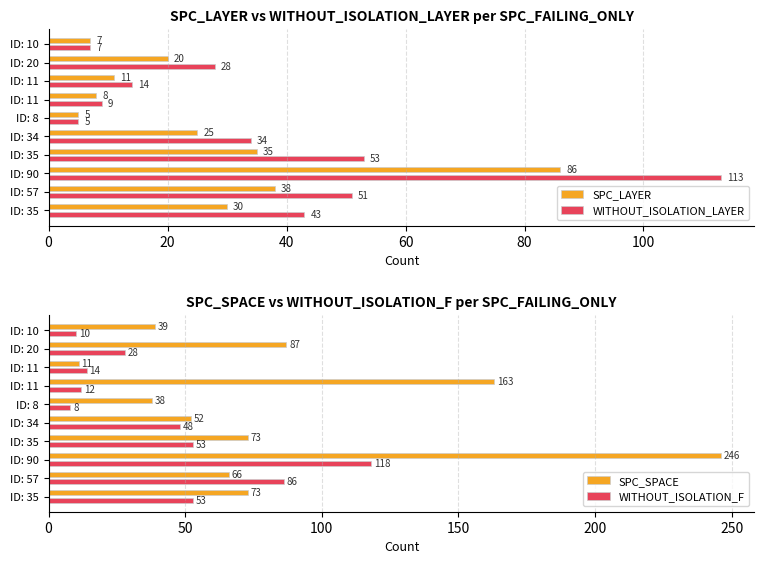

Is it true that WITHOUT_ISOLATION_F equals 80 at ID: 35?

False